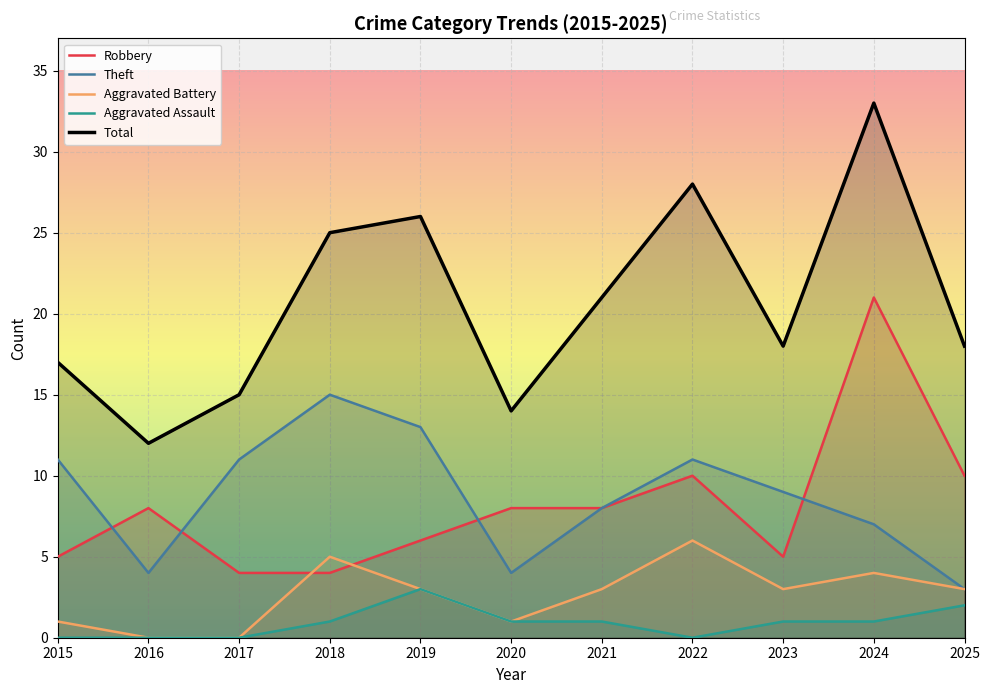

At which category is the sum across all series the highest?

2024